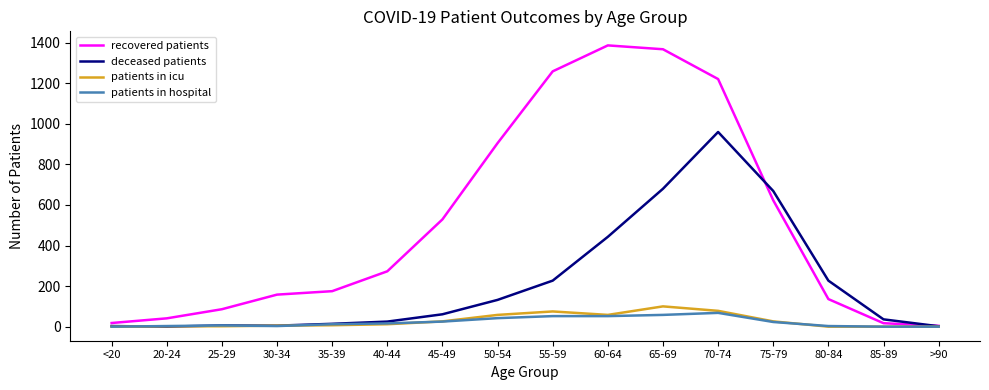

Which series has the largest total across all categories?

recovered patients